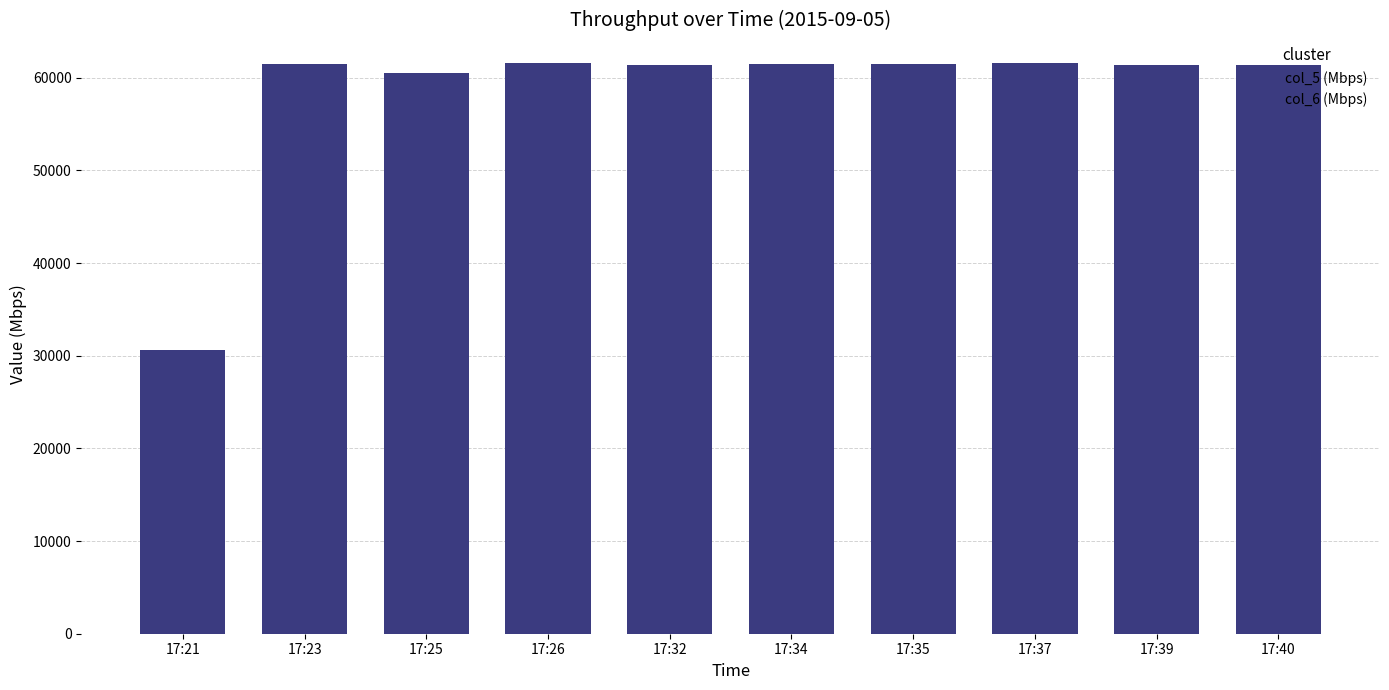

How many data points in col_6 (Mbps) are less than 61426?

5